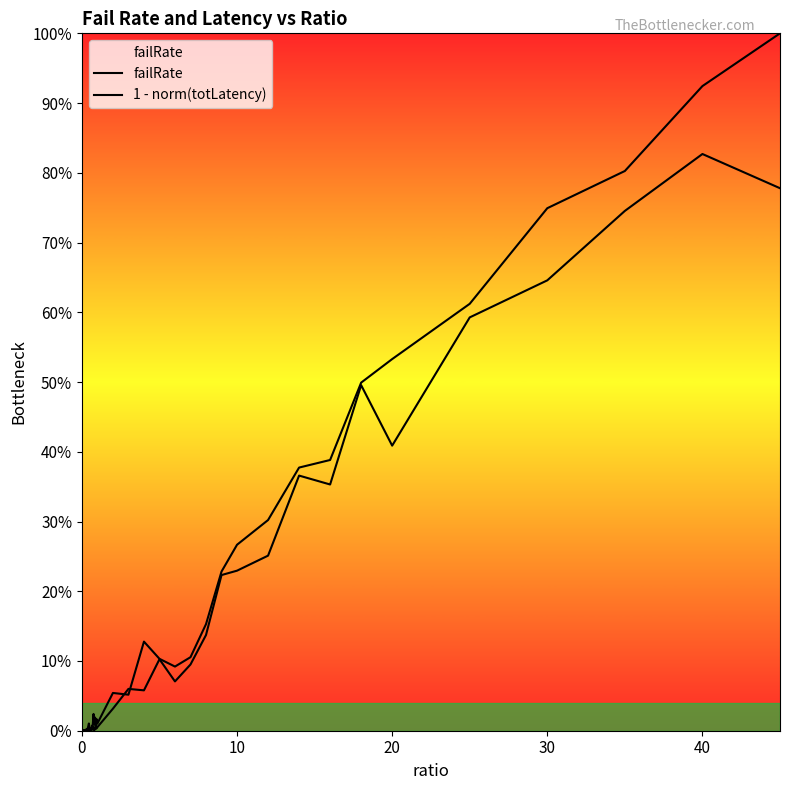

Is the value of failRate at 18 greater than the value of 1 - norm(totLatency) at 36?

No